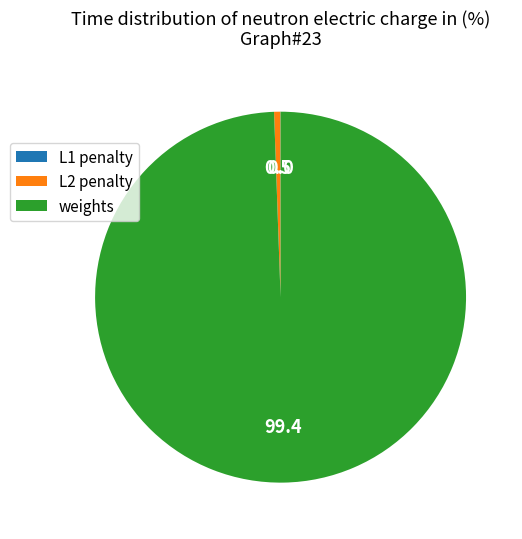

Combined, do L2 penalty and weights account for over 50%?

Yes